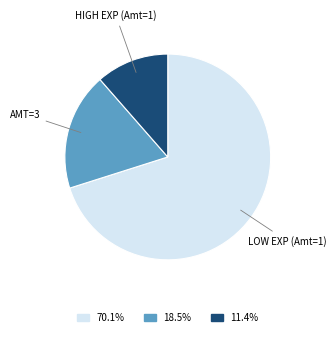

Is there a majority slice in this chart?

Yes